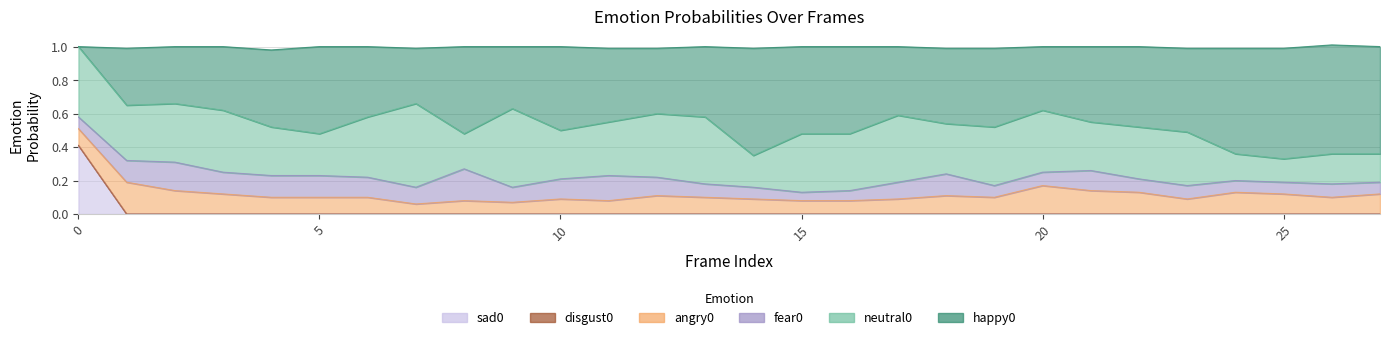

Reading right to left, extract all data points from this chart.

neutral0: 27=0.2	26=0.2	25=0.1	24=0.2	23=0.3	22=0.3	21=0.3	20=0.4	19=0.3	18=0.3	17=0.4	16=0.3	15=0.3	14=0.2	13=0.4	12=0.4	11=0.3	10=0.3	9=0.5	8=0.2	7=0.5	6=0.4	5=0.2	4=0.3	3=0.4	2=0.3	1=0.3	0=0.4
happy0: 27=0.6	26=0.7	25=0.7	24=0.6	23=0.5	22=0.5	21=0.5	20=0.4	19=0.5	18=0.5	17=0.4	16=0.5	15=0.5	14=0.6	13=0.4	12=0.4	11=0.4	10=0.5	9=0.4	8=0.5	7=0.3	6=0.4	5=0.5	4=0.5	3=0.4	2=0.3	1=0.3	0=0.0
angry0: 27=0.1	26=0.1	25=0.1	24=0.1	23=0.1	22=0.1	21=0.1	20=0.2	19=0.1	18=0.1	17=0.1	16=0.1	15=0.1	14=0.1	13=0.1	12=0.1	11=0.1	10=0.1	9=0.1	8=0.1	7=0.1	6=0.1	5=0.1	4=0.1	3=0.1	2=0.1	1=0.2	0=0.1
disgust0: 27=0.0	26=0.0	25=0.0	24=0.0	23=0.0	22=0.0	21=0.0	20=0.0	19=0.0	18=0.0	17=0.0	16=0.0	15=0.0	14=0.0	13=0.0	12=0.0	11=0.0	10=0.0	9=0.0	8=0.0	7=0.0	6=0.0	5=0.0	4=0.0	3=0.0	2=0.0	1=0.0	0=0.0
fear0: 27=0.1	26=0.1	25=0.1	24=0.1	23=0.1	22=0.1	21=0.1	20=0.1	19=0.1	18=0.1	17=0.1	16=0.1	15=0.1	14=0.1	13=0.1	12=0.1	11=0.1	10=0.1	9=0.1	8=0.2	7=0.1	6=0.1	5=0.1	4=0.1	3=0.1	2=0.2	1=0.1	0=0.1
sad0: 27=0.0	26=0.0	25=0.0	24=0.0	23=0.0	22=0.0	21=0.0	20=0.0	19=0.0	18=0.0	17=0.0	16=0.0	15=0.0	14=0.0	13=0.0	12=0.0	11=0.0	10=0.0	9=0.0	8=0.0	7=0.0	6=0.0	5=0.0	4=0.0	3=0.0	2=0.0	1=0.0	0=0.4